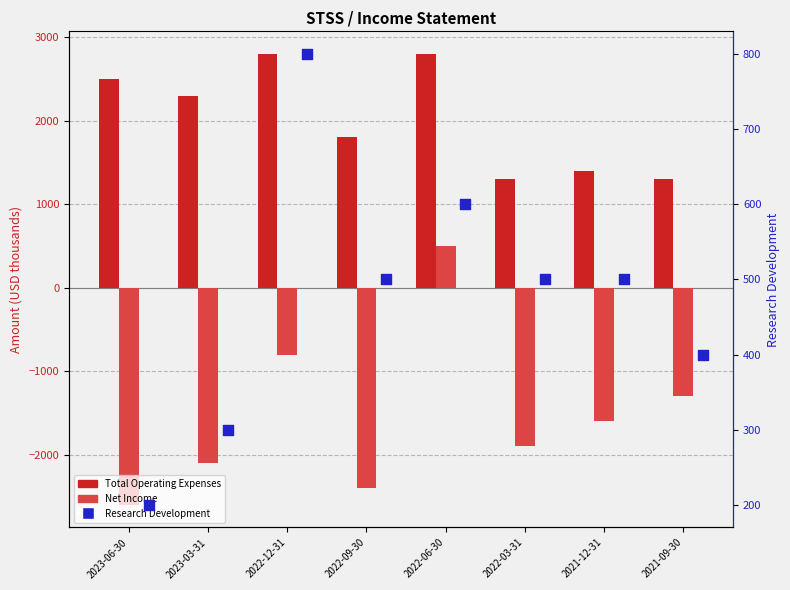

Is the value of Research Development at 2023-03-31 greater than the value of Total Operating Expenses at 2022-03-31?

No